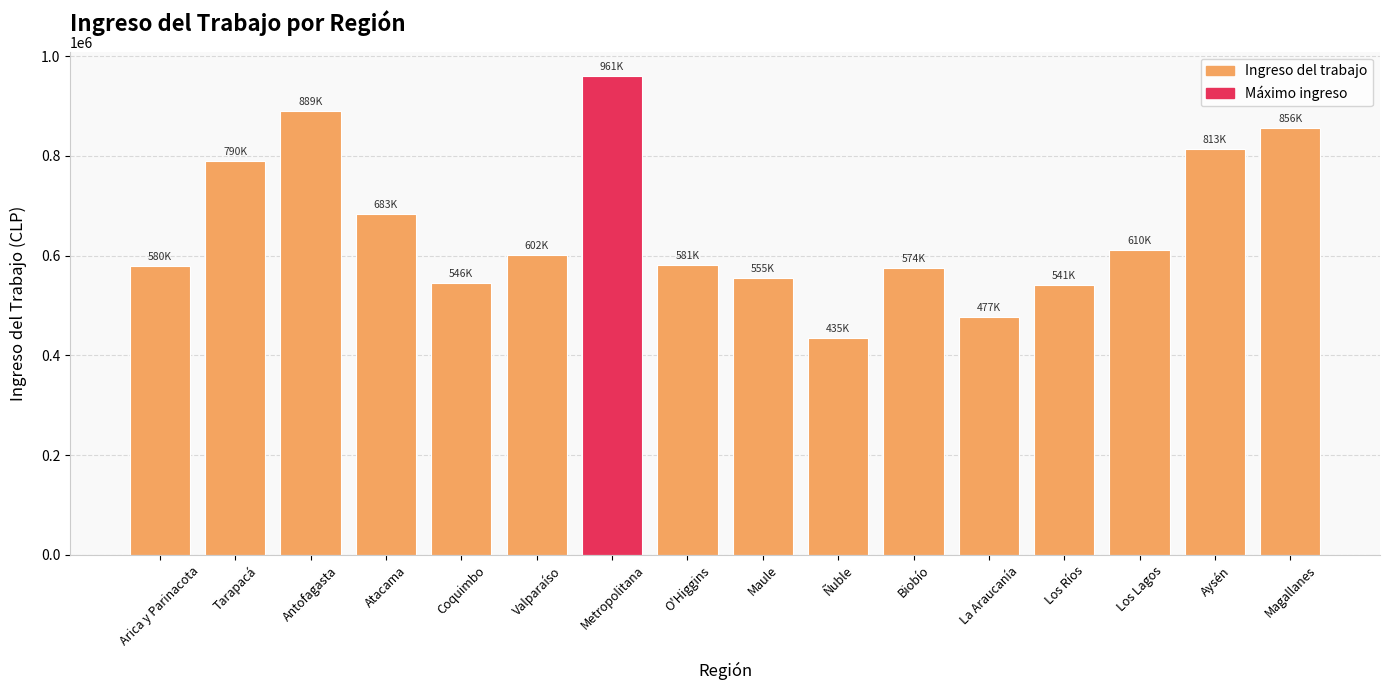

Which has a higher value, Los Lagos or Ñuble?

Los Lagos